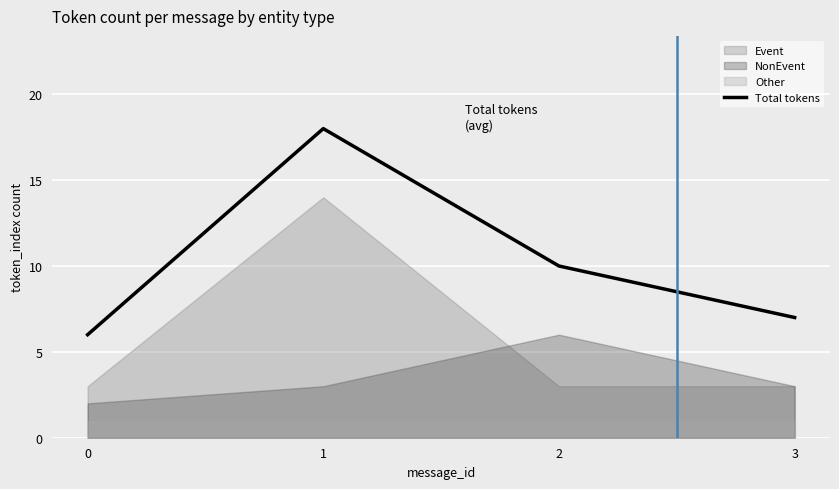

What is the approximate value at 0, to the nearest 10?

10